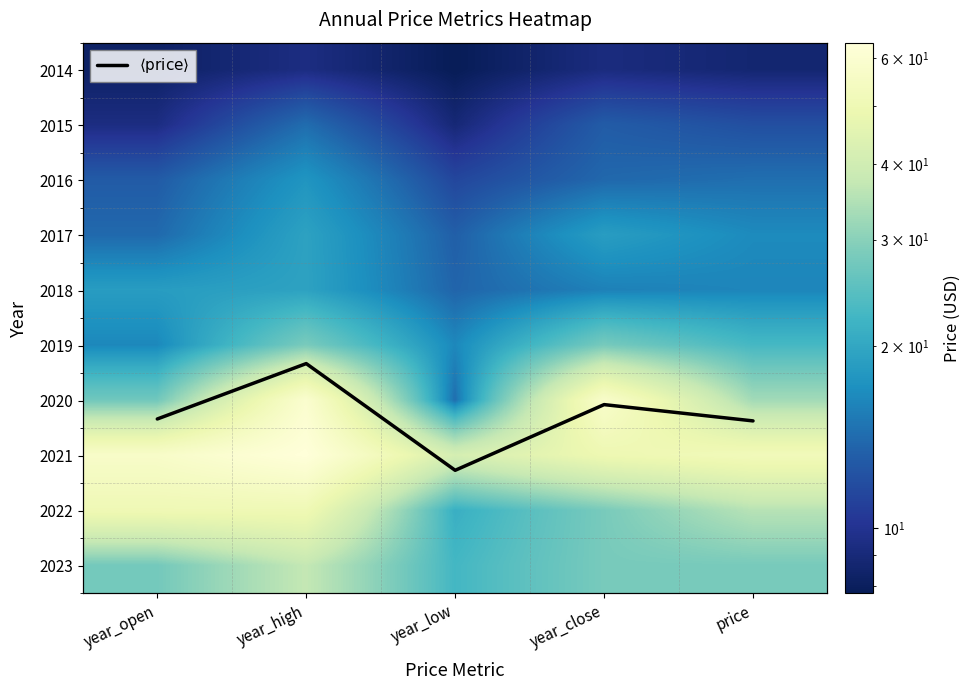

Which category has the lowest value in the 2018 series?

year_low